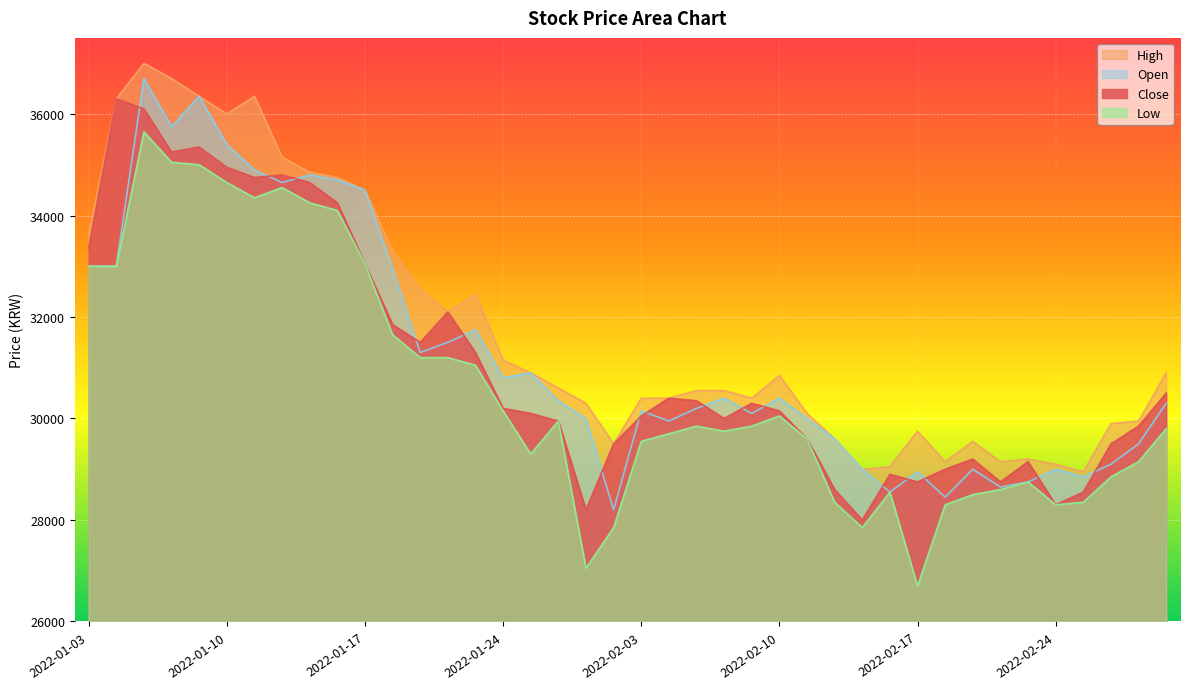

Which category has the lowest value in the Low series?

2022-02-17